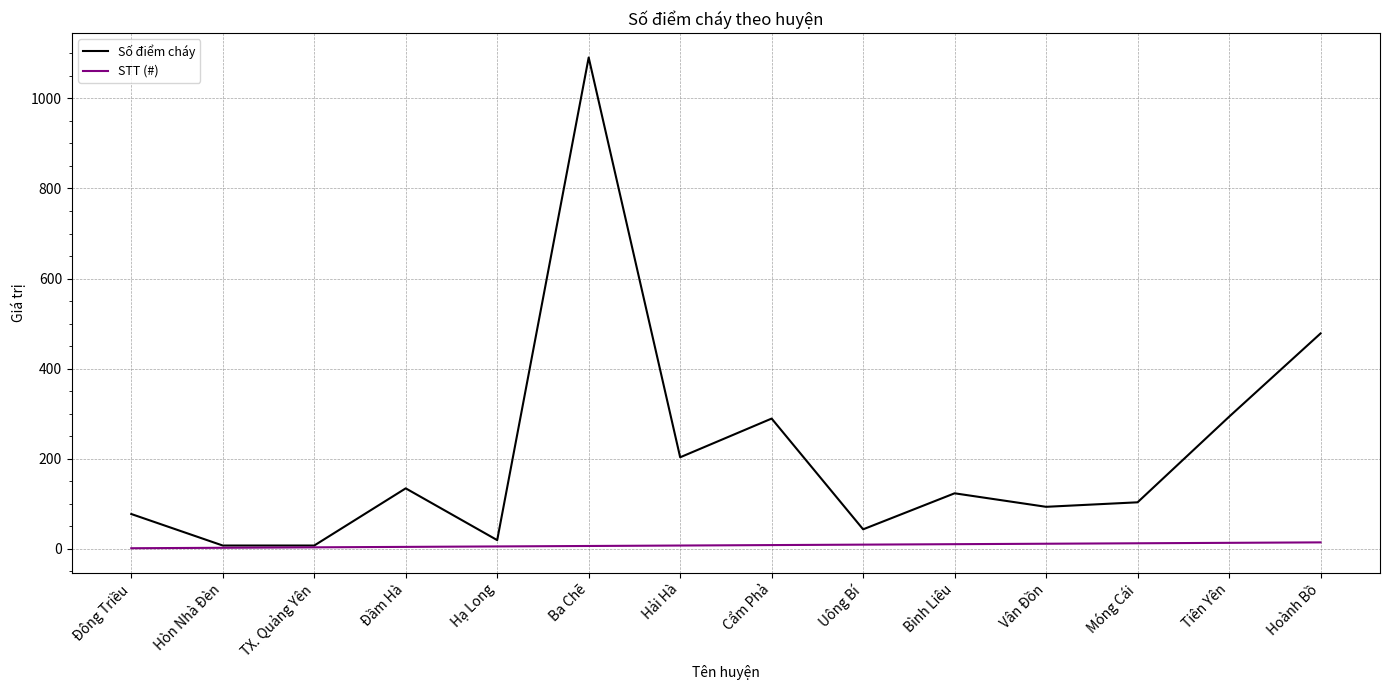

What is the sum of all Số điểm cháy values?

2960